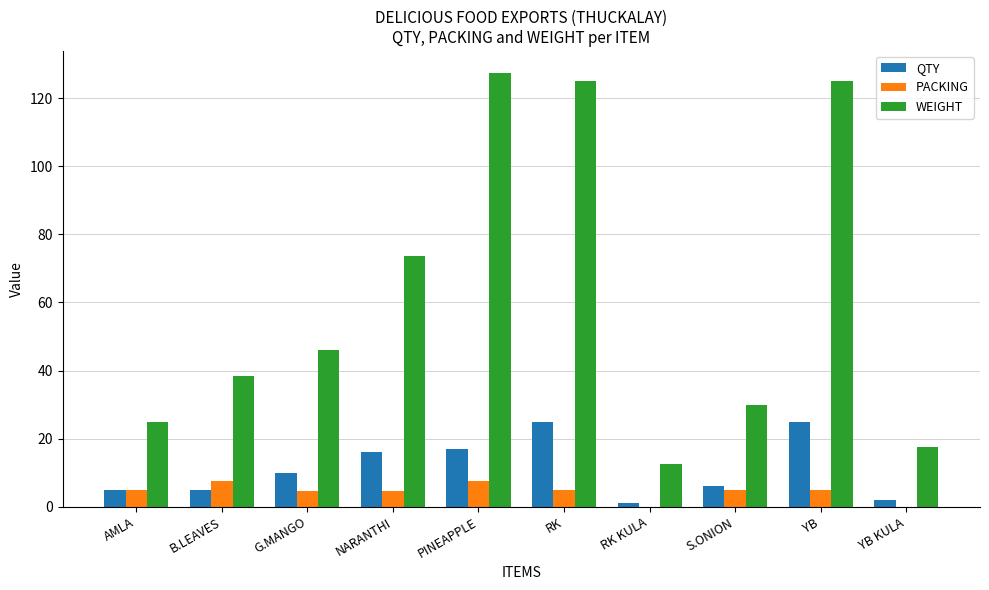

Which series has the largest total across all categories?

WEIGHT